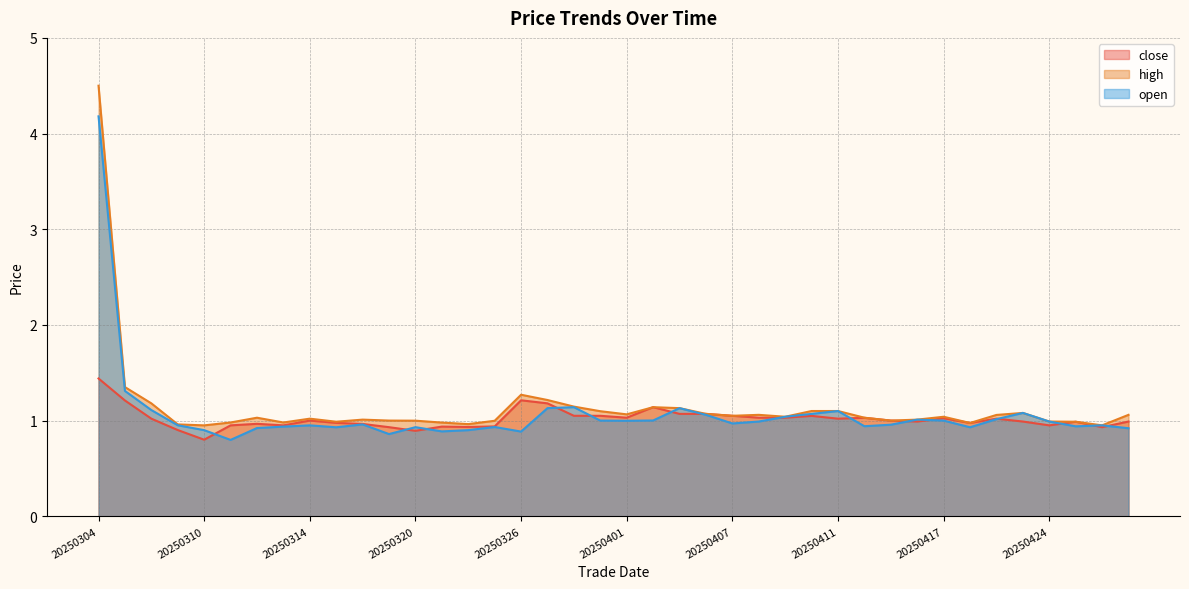

What are all the series names shown in the legend?

close, high, open